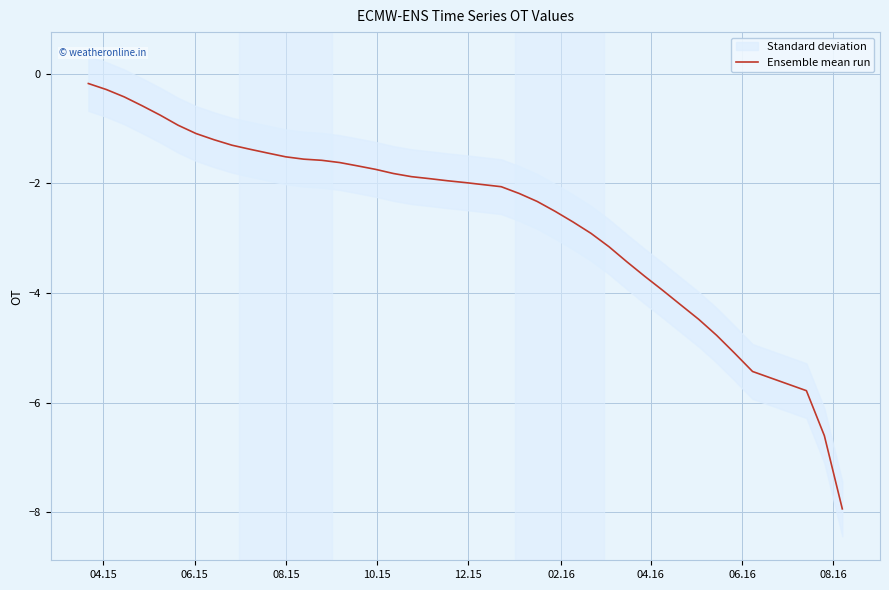

Which label corresponds to the largest value in the chart?

04.15